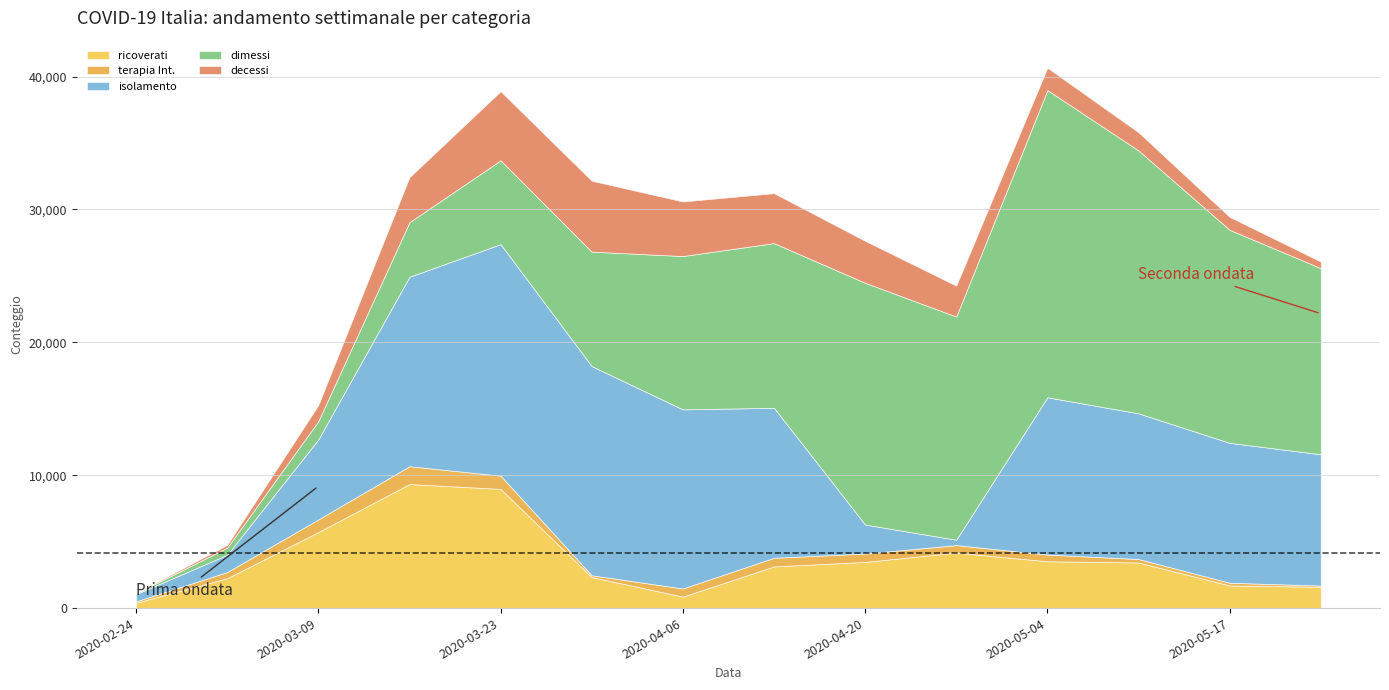

What is the label of the 4th point from the right?

2020-05-04